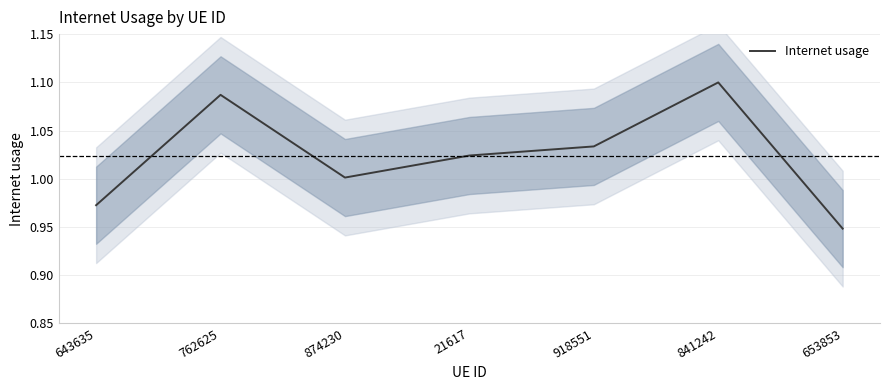

The value at 841242 is 0.6. True or false?

False